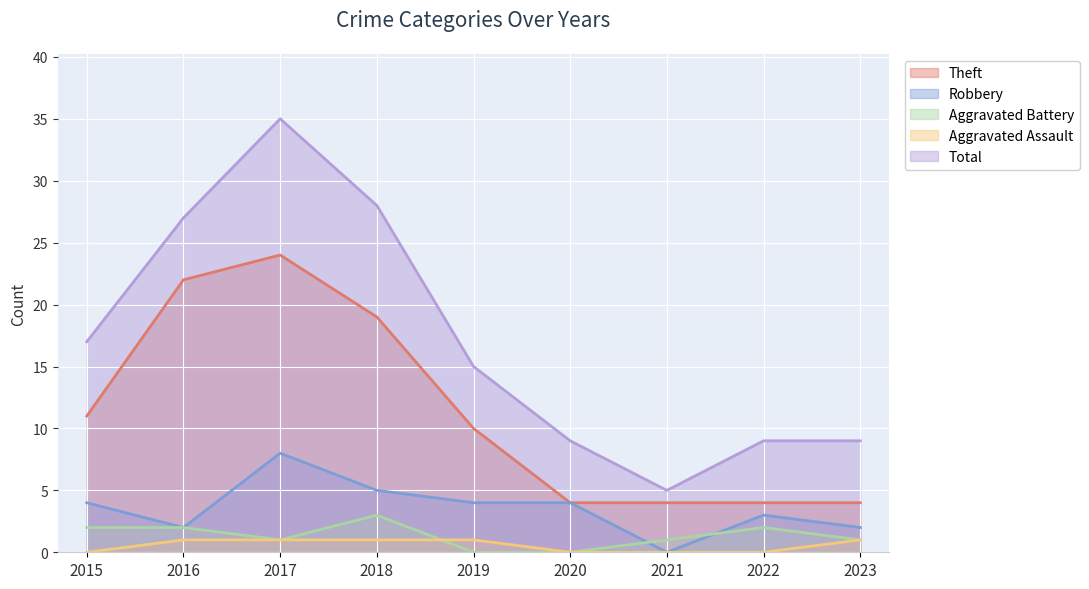

How many lines are shown in the chart?

5